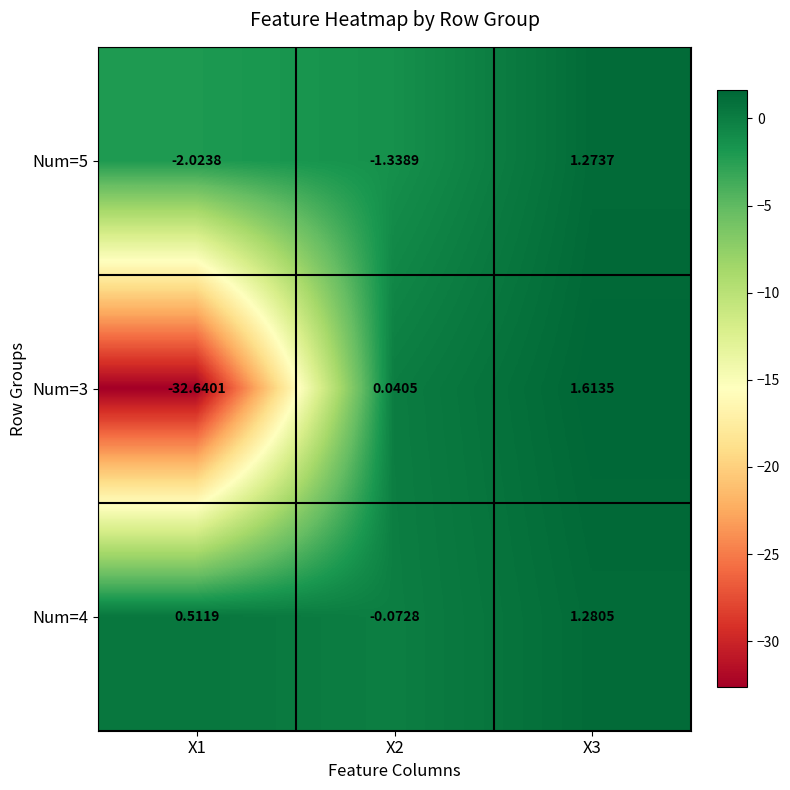

Count the number of data series in this chart.

3